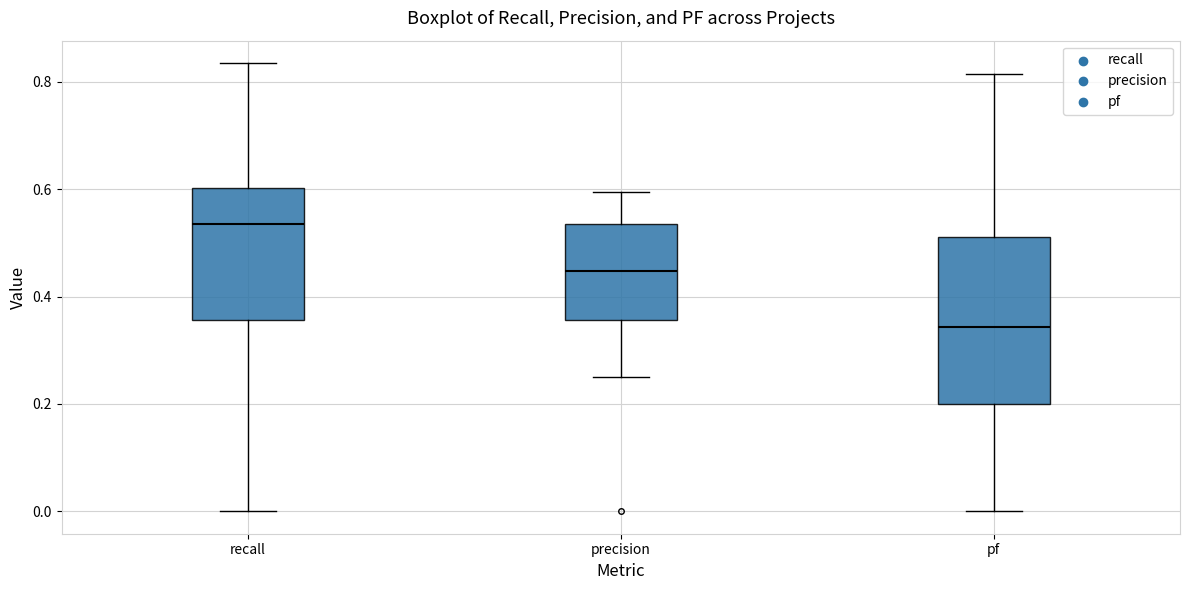

Where does the upper whisker of the box for pf end on the y-axis? The values are not printed on the chart, so give them approximately, as read against the axis.

0.82